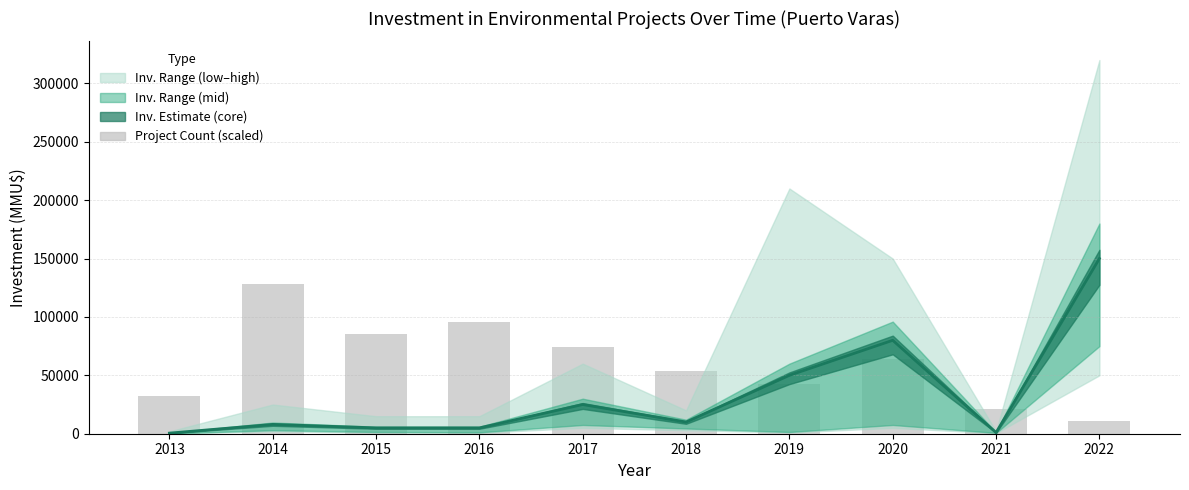

What is the approximate value of Investment Midpoint at 2022?

150000.0